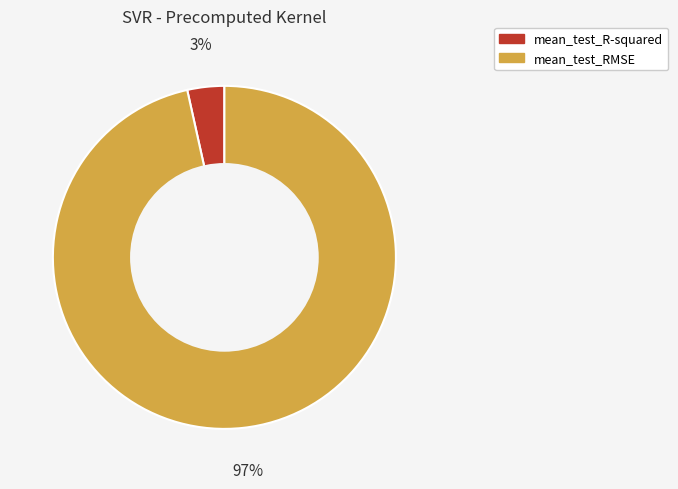

Rank the categories by value from lowest to highest.

mean_test_R-squared, mean_test_RMSE